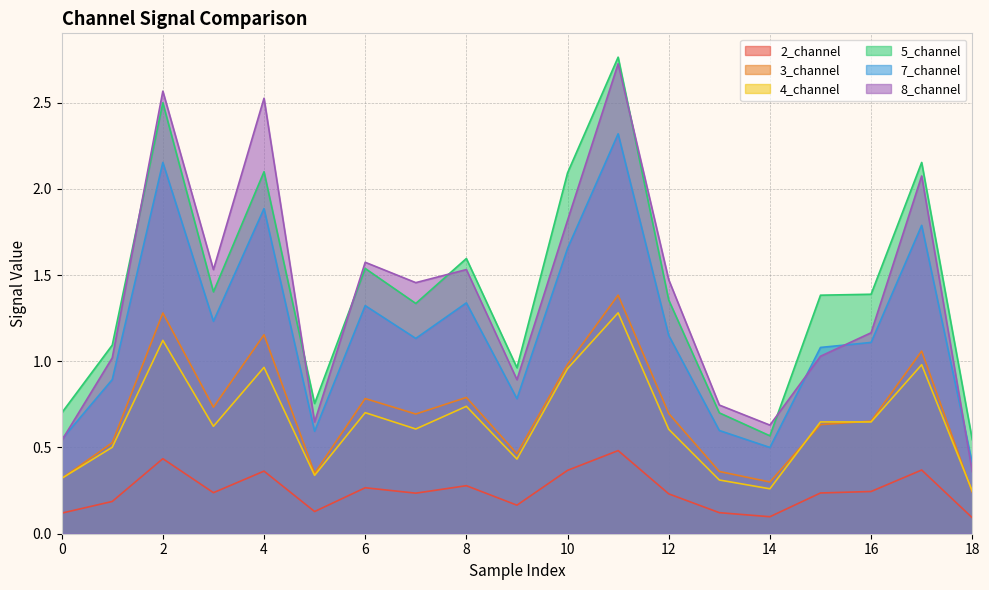

What is the value of the 5_channel point at the 5th from the left?

2.1